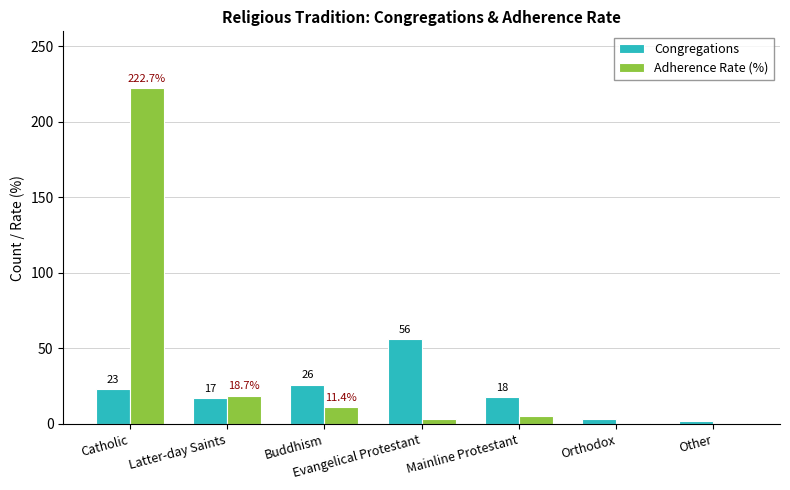

At which category is the sum across all series the highest?

Catholic